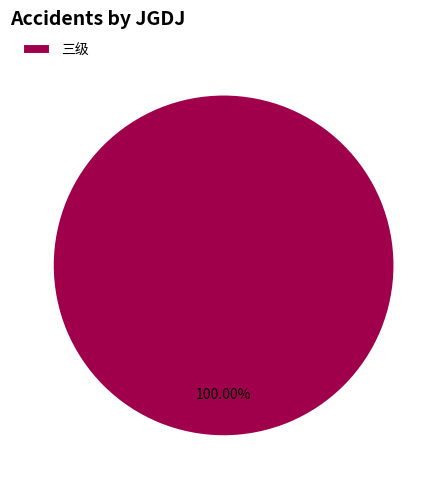

Does any single category account for the majority?

Yes